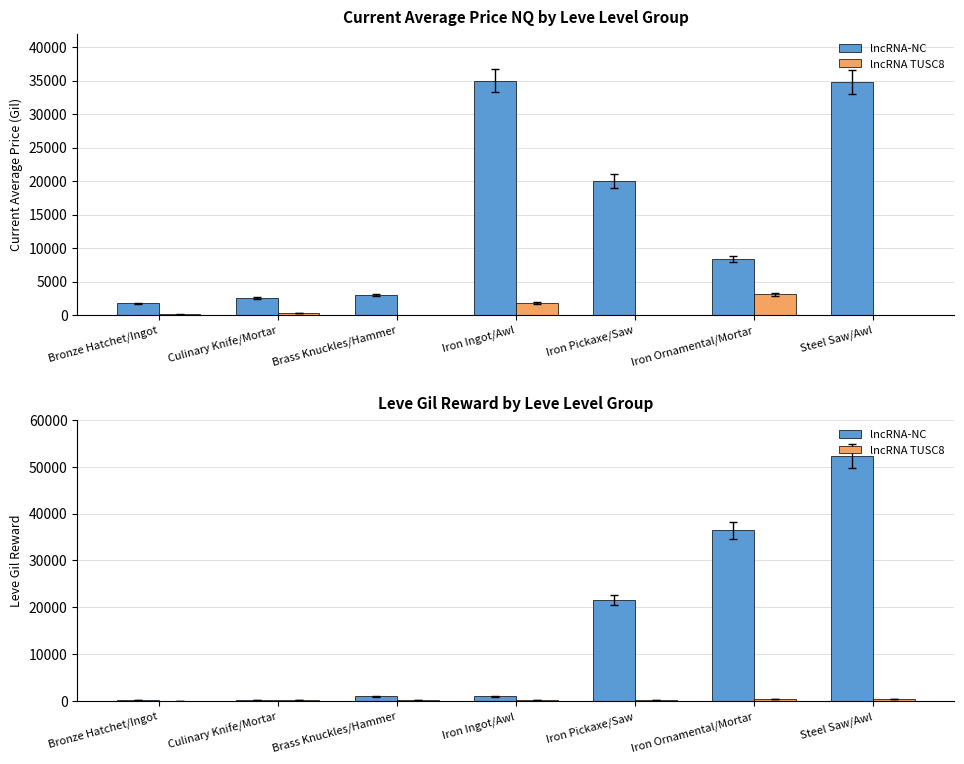

Where does the lncRNA-NC series first go above 990?

Iron Pickaxe/Saw